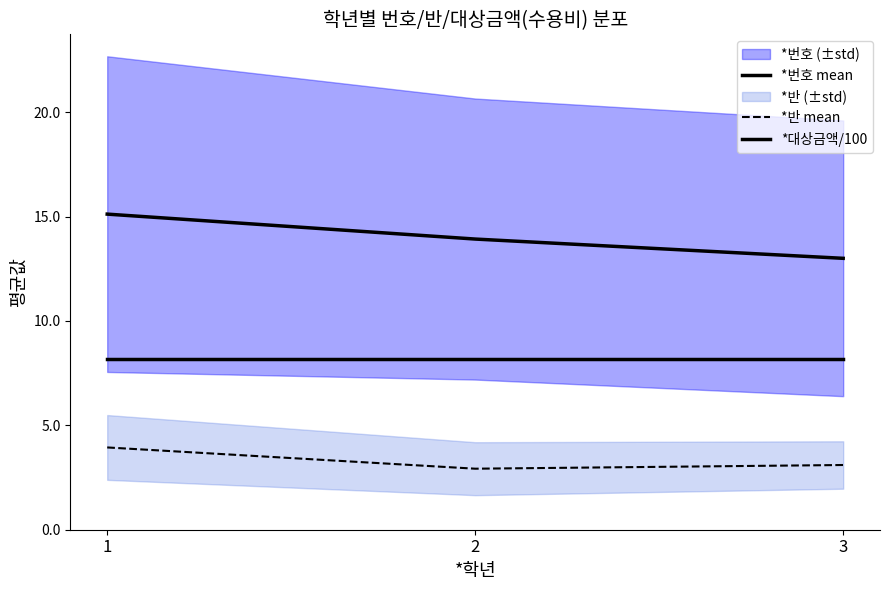

What is the total value across all series at 2?

25.0